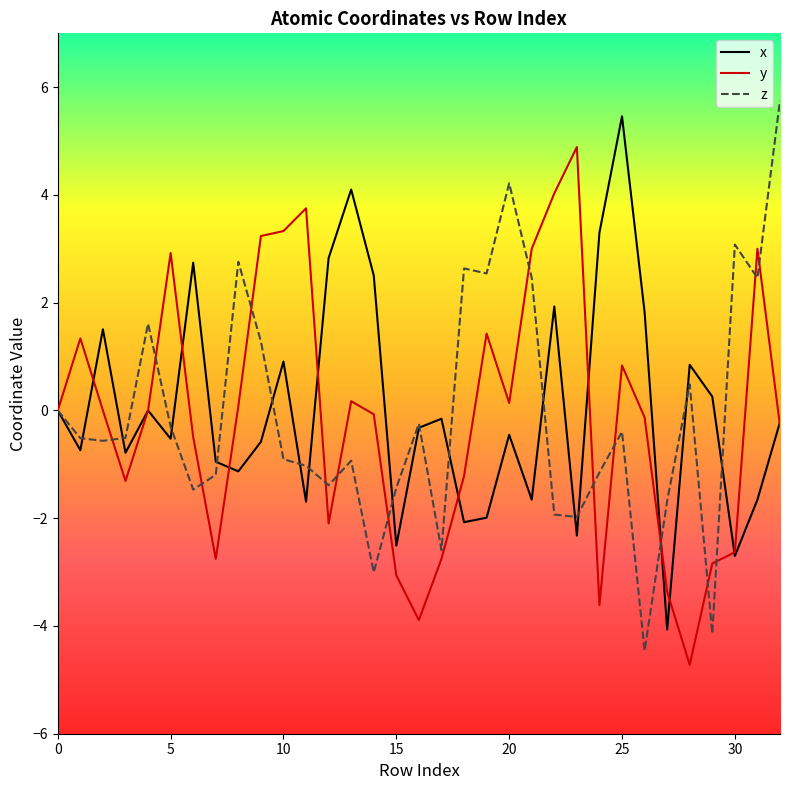

List the series in order of their peak value, lowest first.

y, x, z